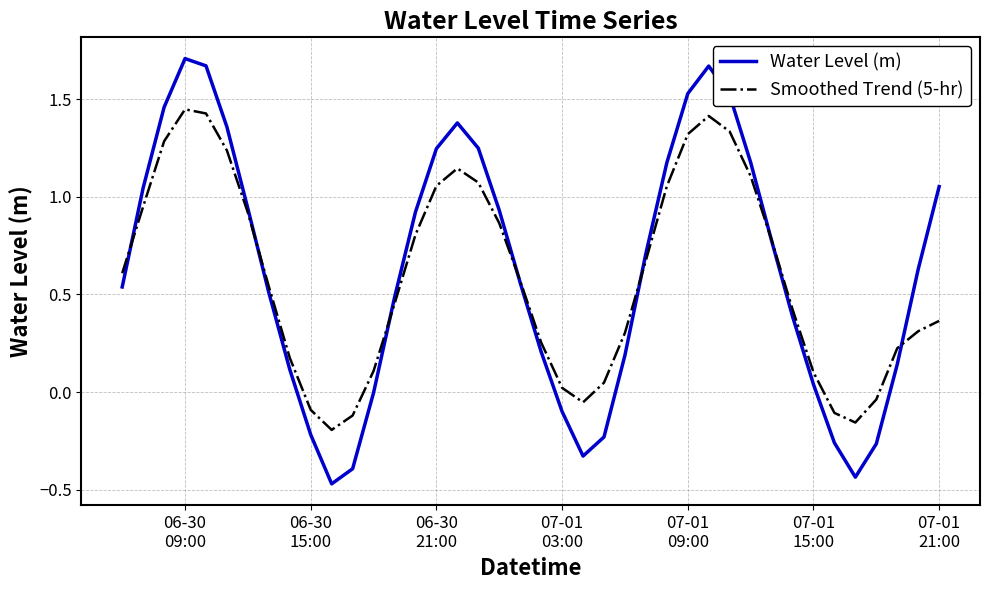

Which series has the widest spread of values?

Water Level (m)